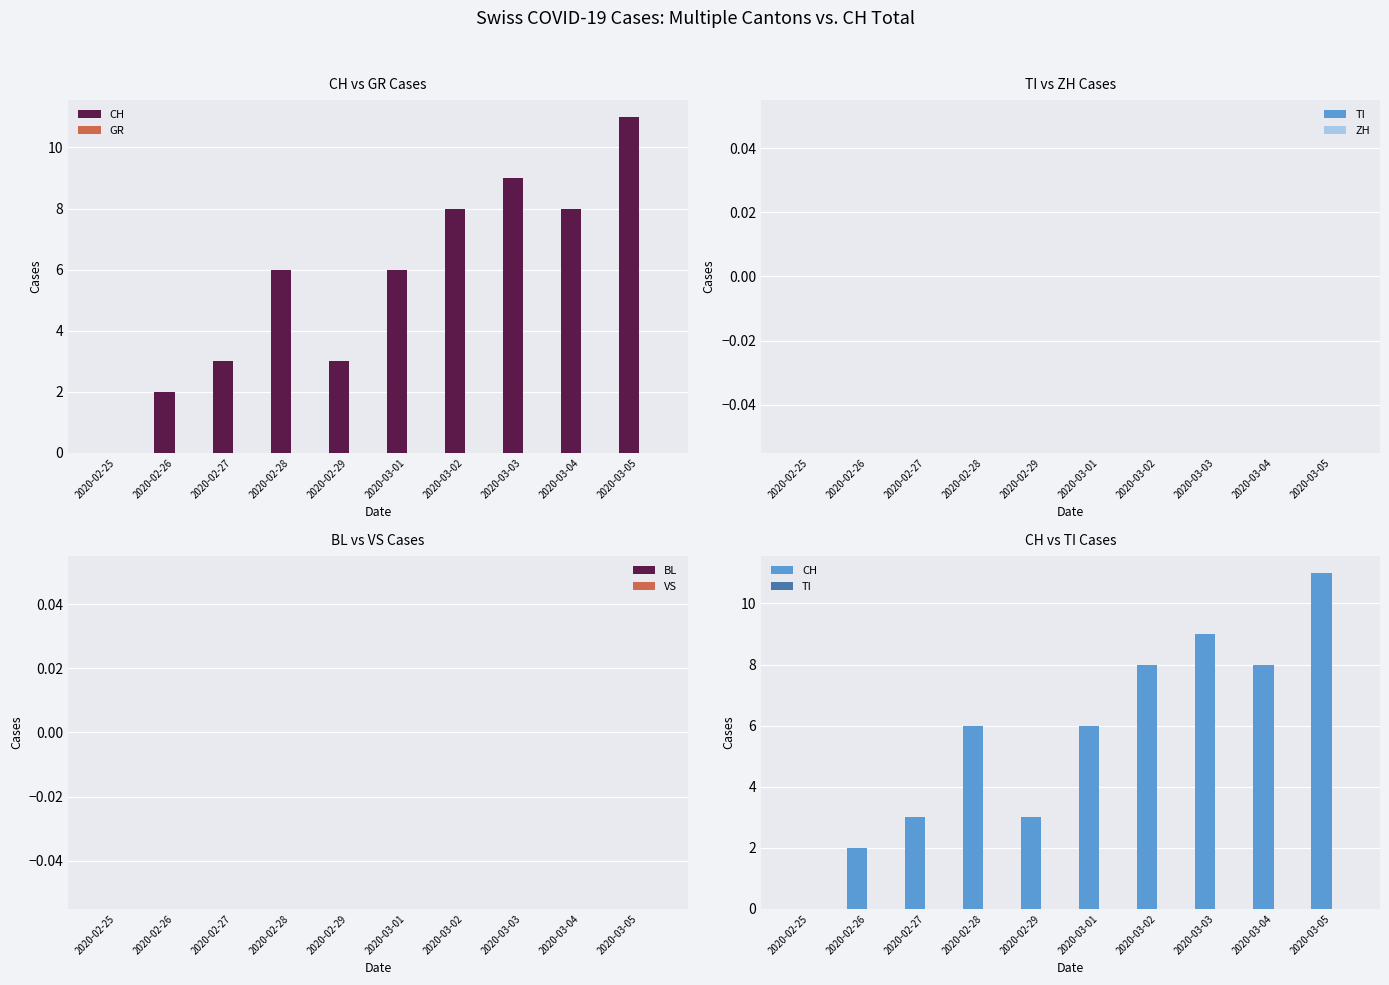

What value does the CH series have at 2020-03-04?

8